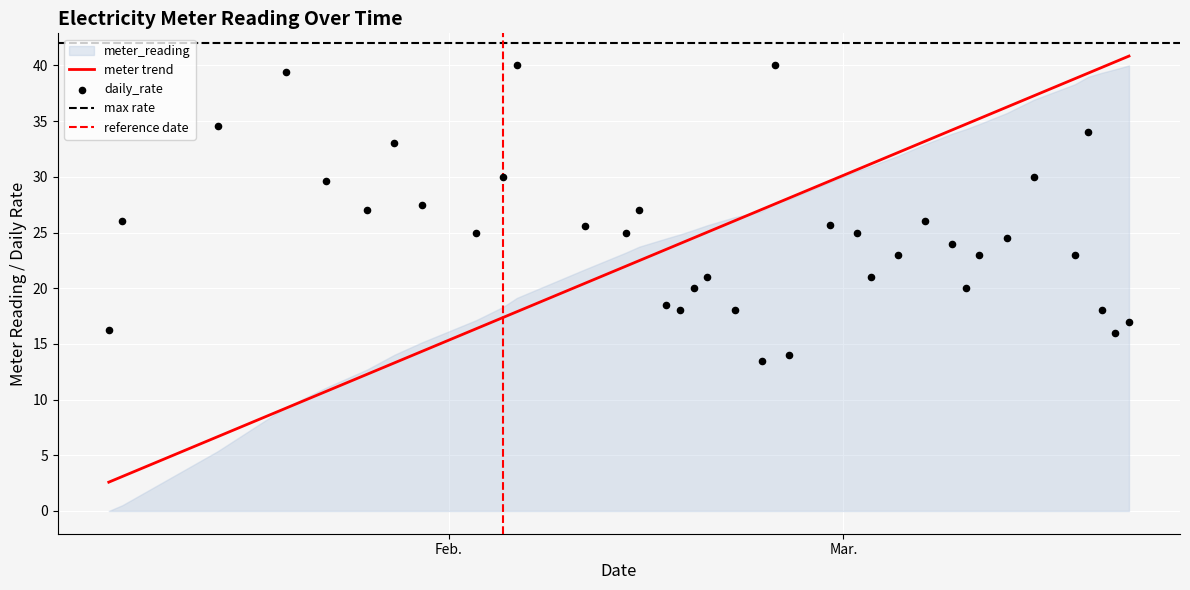

What is the minimum value for meter trend?

2.6